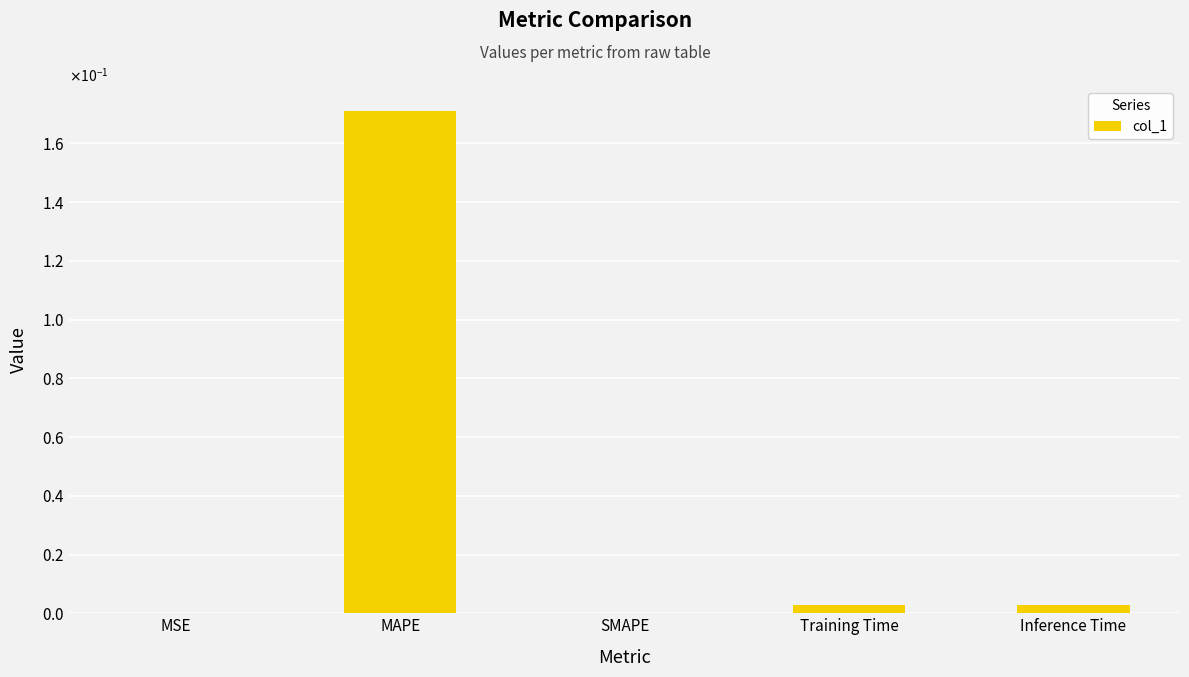

Reading right to left, transcribe all the data shown in this chart.

0.0	0.0	0.0	0.2	0.0